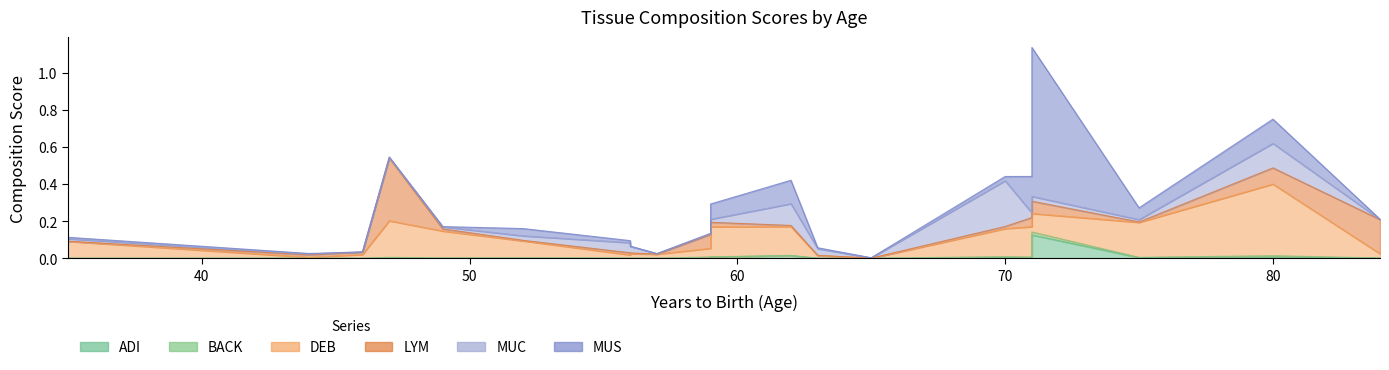

Between which two adjacent categories do MUC and LYM first intersect?

35 and 44